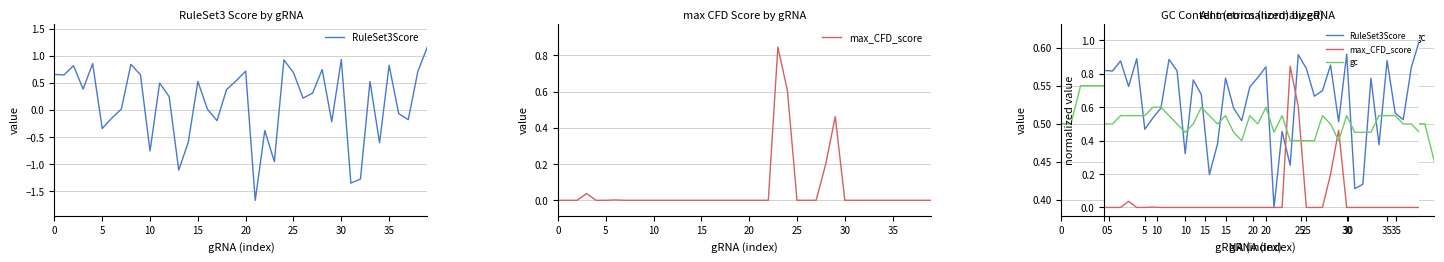

Which series ends up on top after the final intersection of RuleSet3Score and gc?

RuleSet3Score